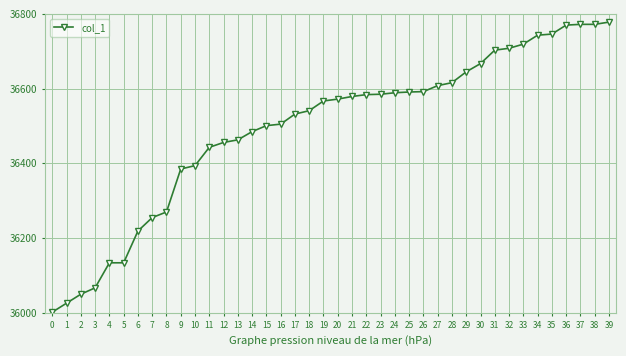

The chart shows a value of 36778 at 39. True or false?

True